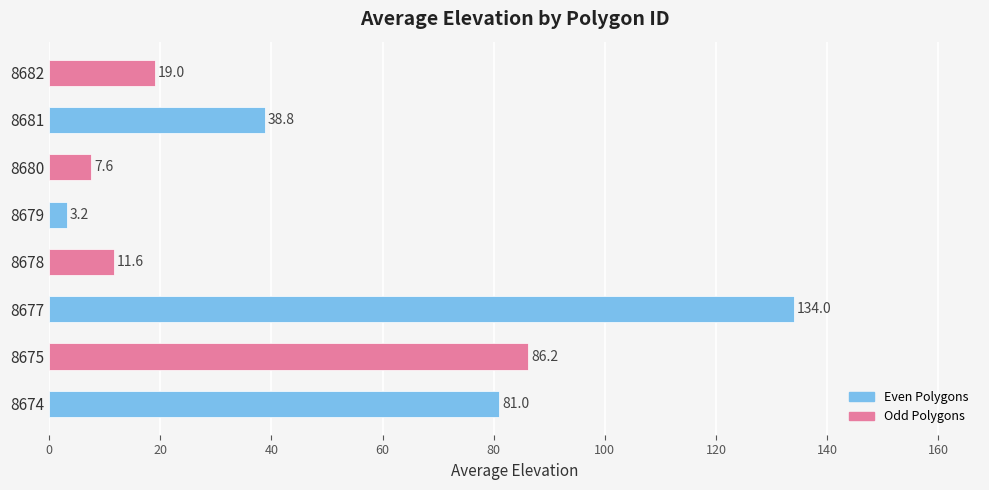

List the labels in order of value, largest first.

8677, 8675, 8674, 8681, 8682, 8678, 8680, 8679